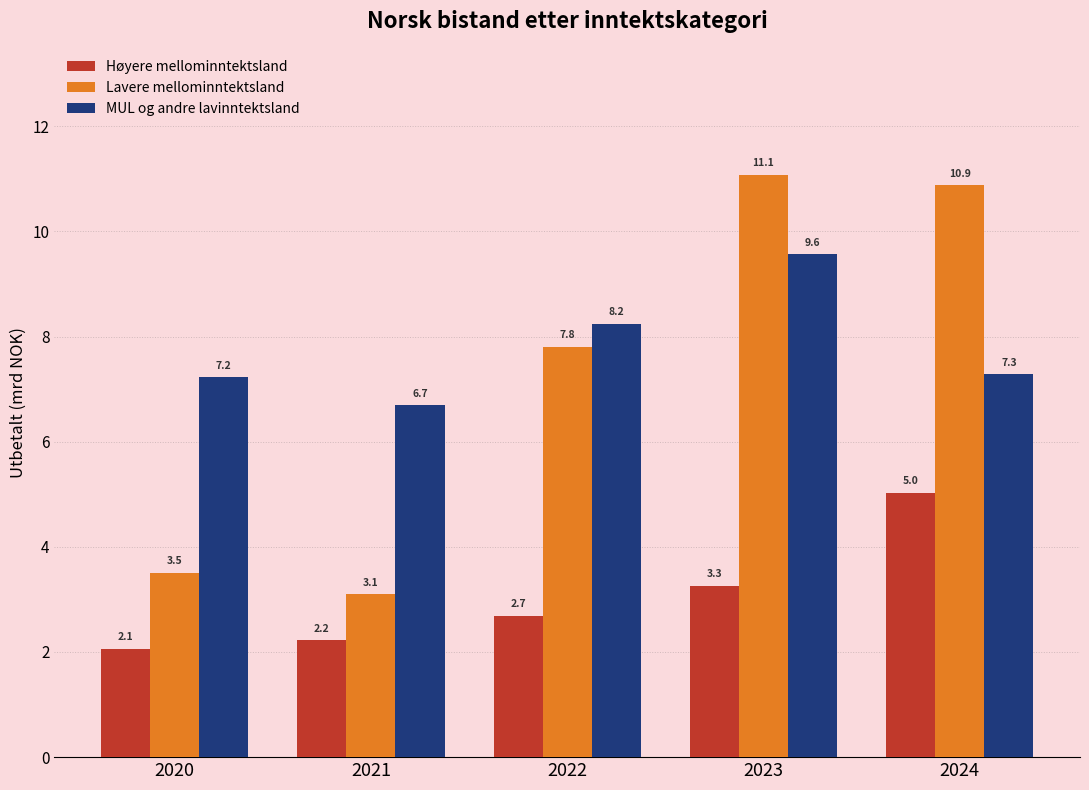

What are all the series names shown in the legend?

Høyere mellominntektsland, Lavere mellominntektsland, MUL og andre lavinntektsland